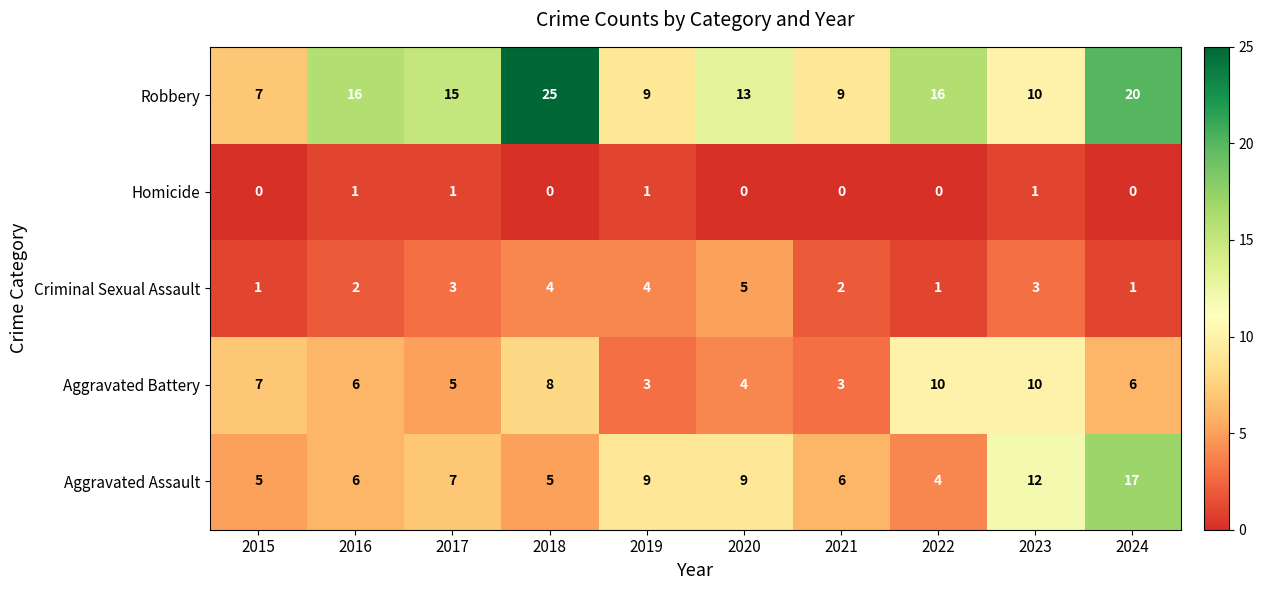

How many distinct data groups are displayed?

5